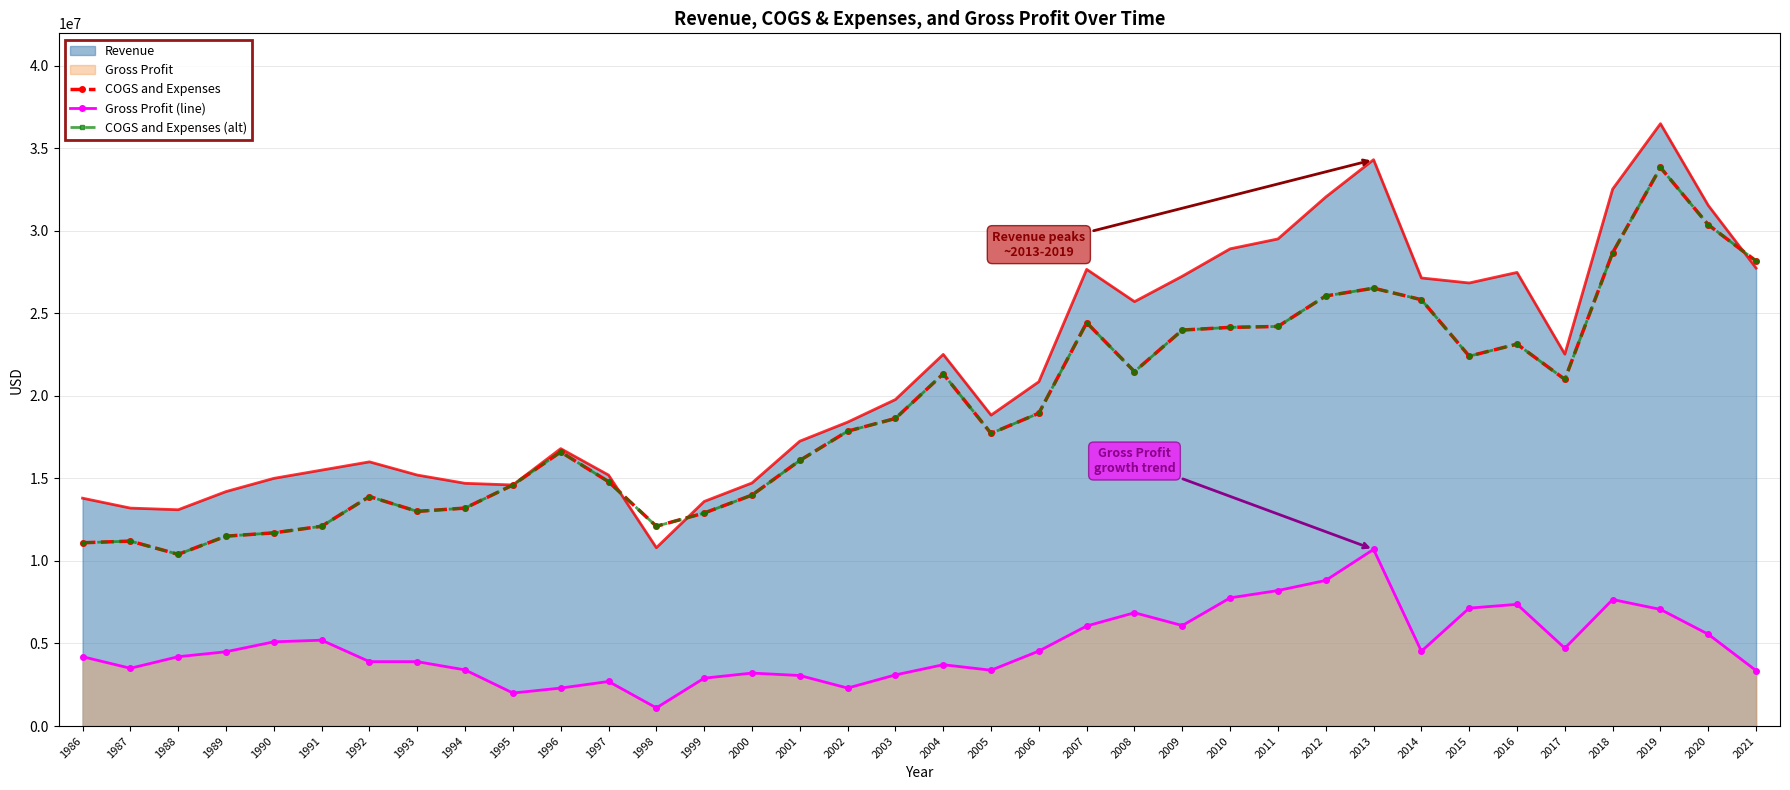

How many lines are shown in the chart?

3